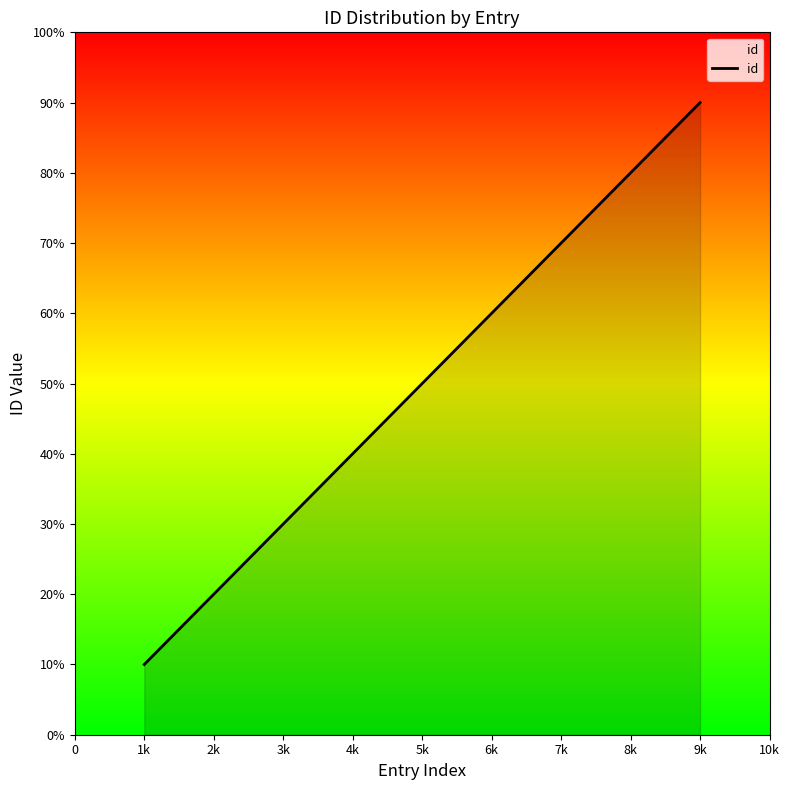

At which category does the chart reach its peak across all series?

9k